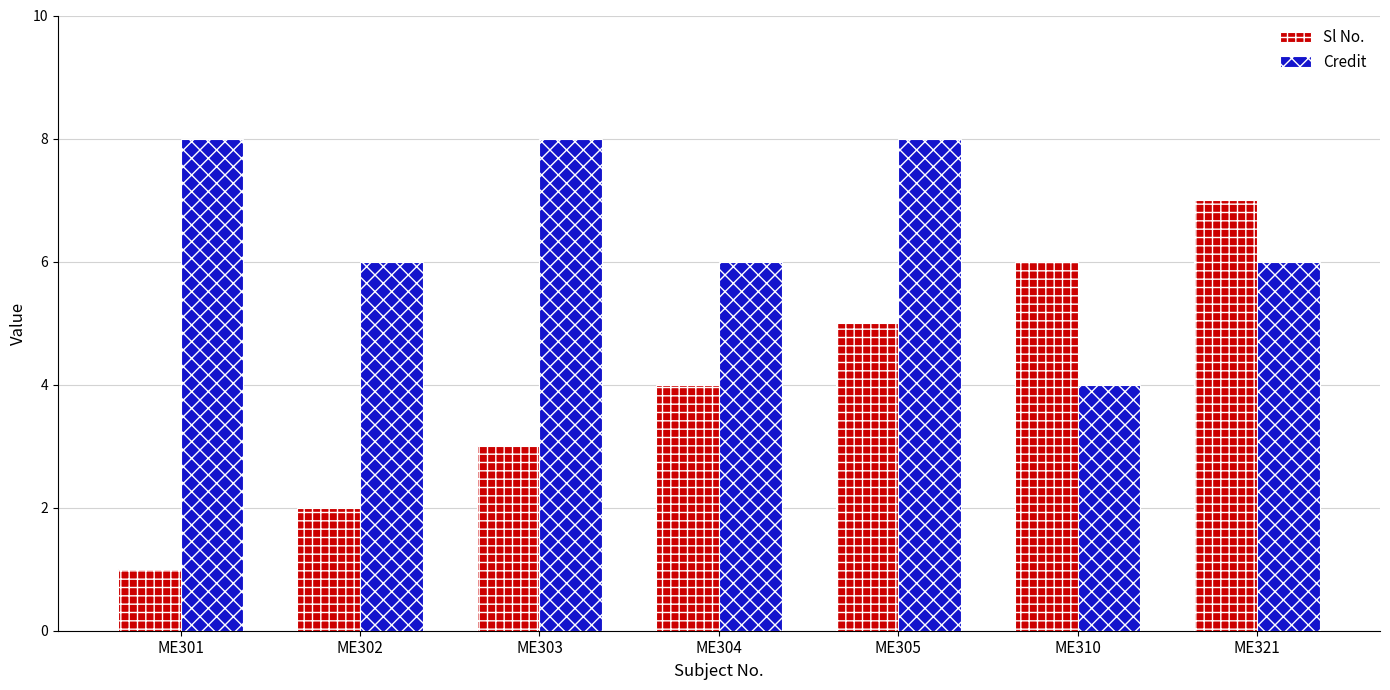

What is the value of the Credit bar at the 2nd from the left?

6